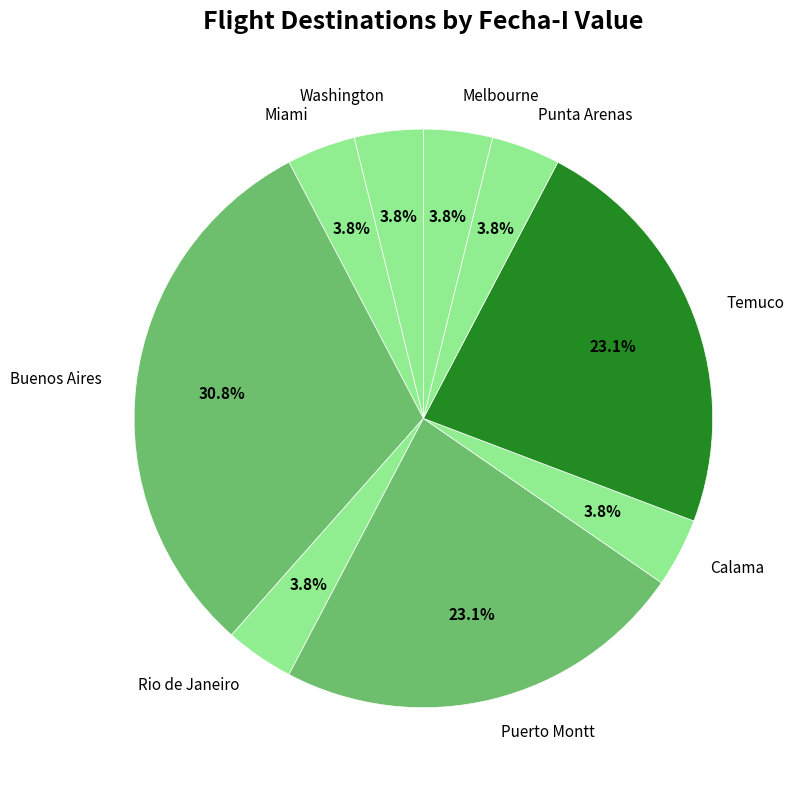

Between Temuco and Punta Arenas, which is larger?

Temuco